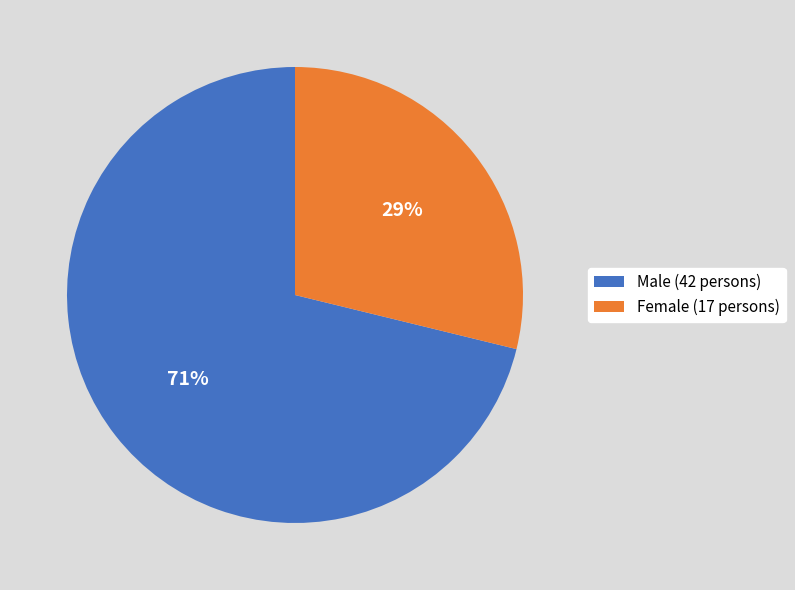

Which category has the smallest portion of the pie?

Female (17 persons)